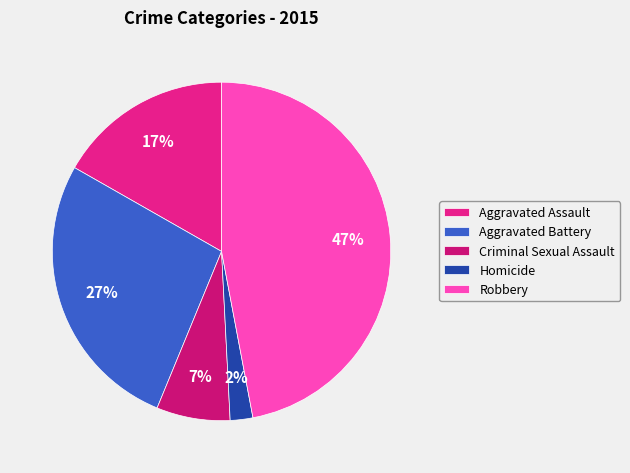

To the nearest percent, what is the difference between the largest and smallest slice percentages?

45%